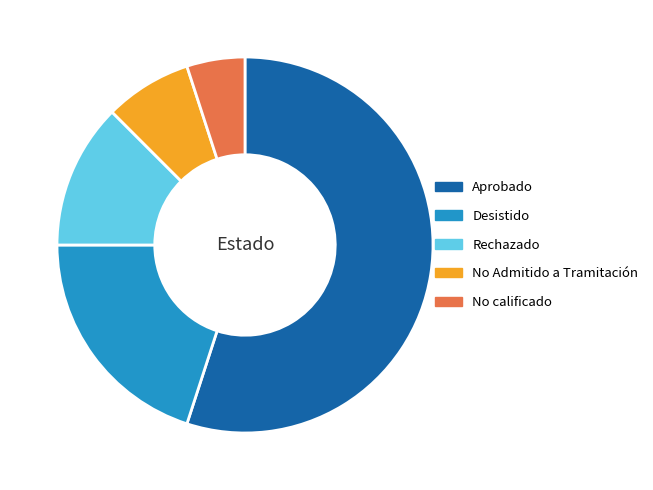

Which has a higher value, Rechazado or No Admitido a Tramitación?

Rechazado